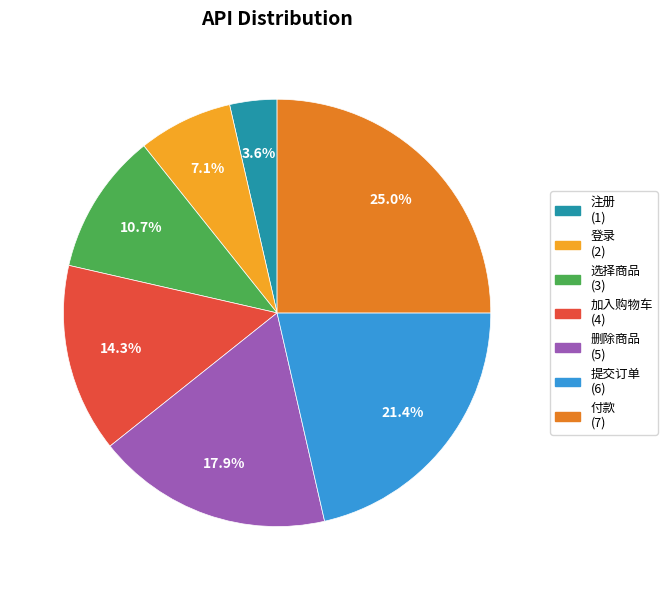

How much of the chart is everything except 付款?

75.0%